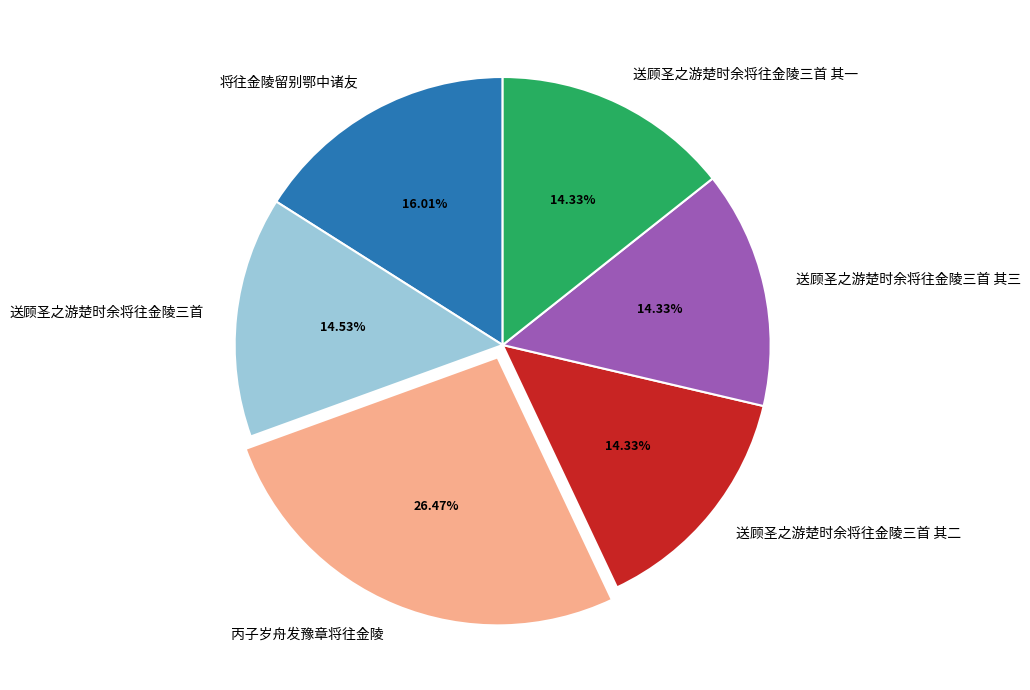

What is the ratio of the value at 送顾圣之游楚时余将往金陵三首 to the value at 将往金陵留别鄂中诸友?

0.9